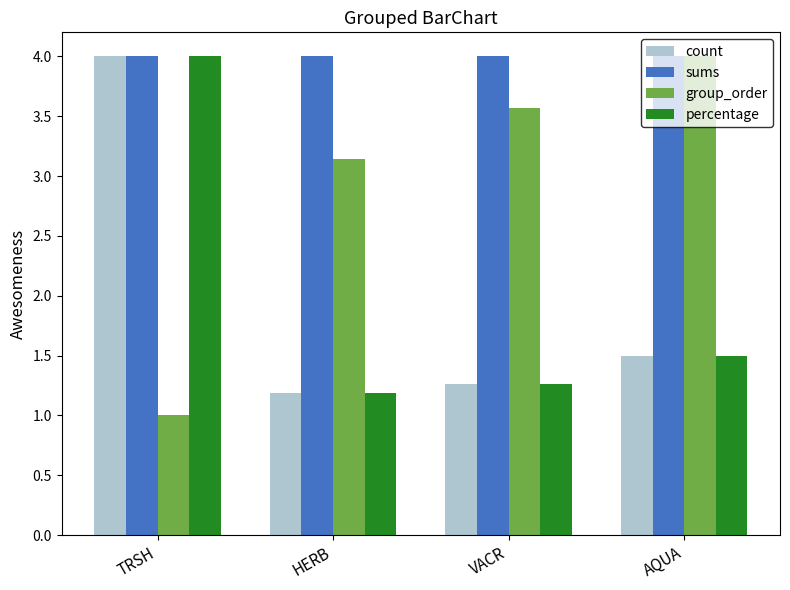

What is the label of the 4th bar from the right?

TRSH